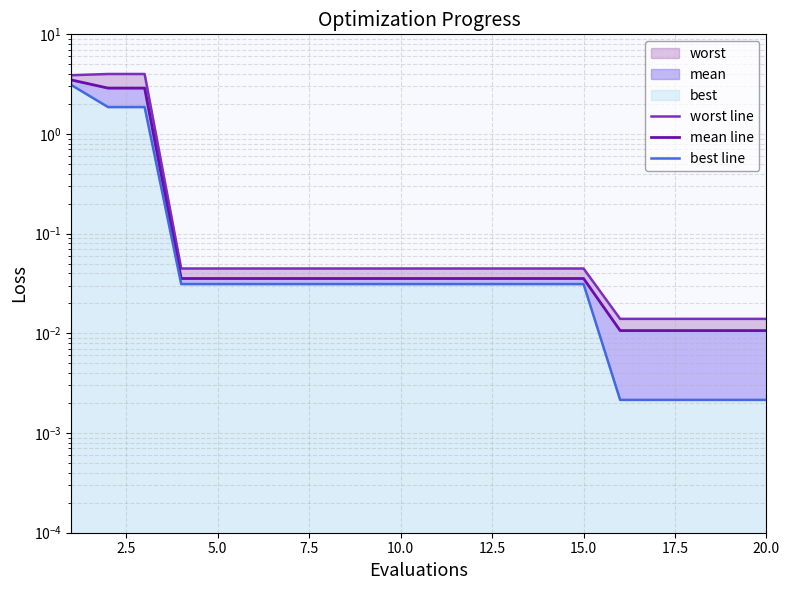

List the series in order of their overall mean, highest first.

worst line, mean line, best line